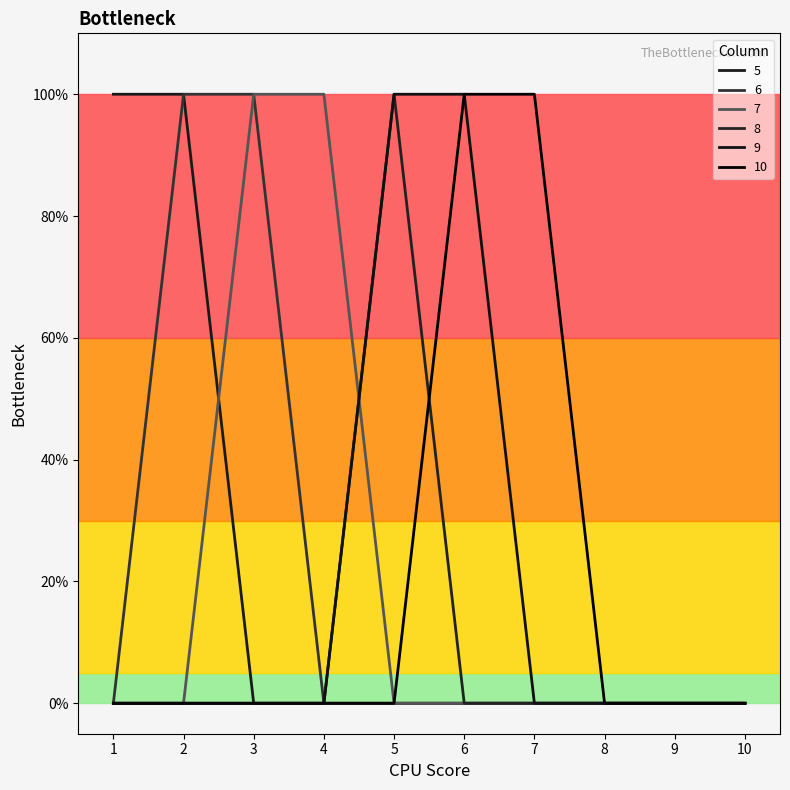

Is this an area chart (filled region under the line)?

No